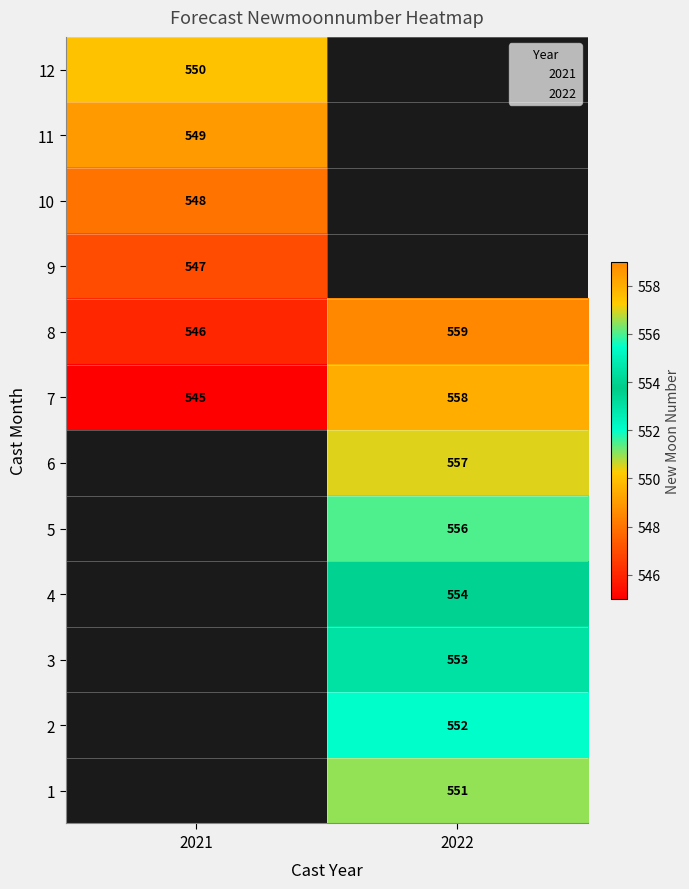

The value of 4 at 2022 is 753. True or false?

False